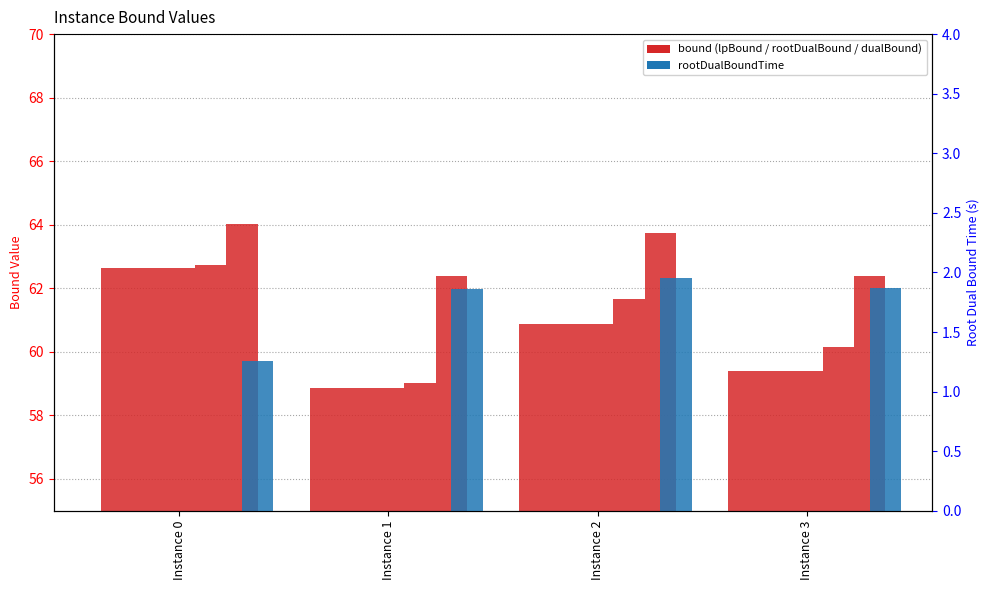

The value of lpBound at Instance 0 is 62.6. True or false?

True